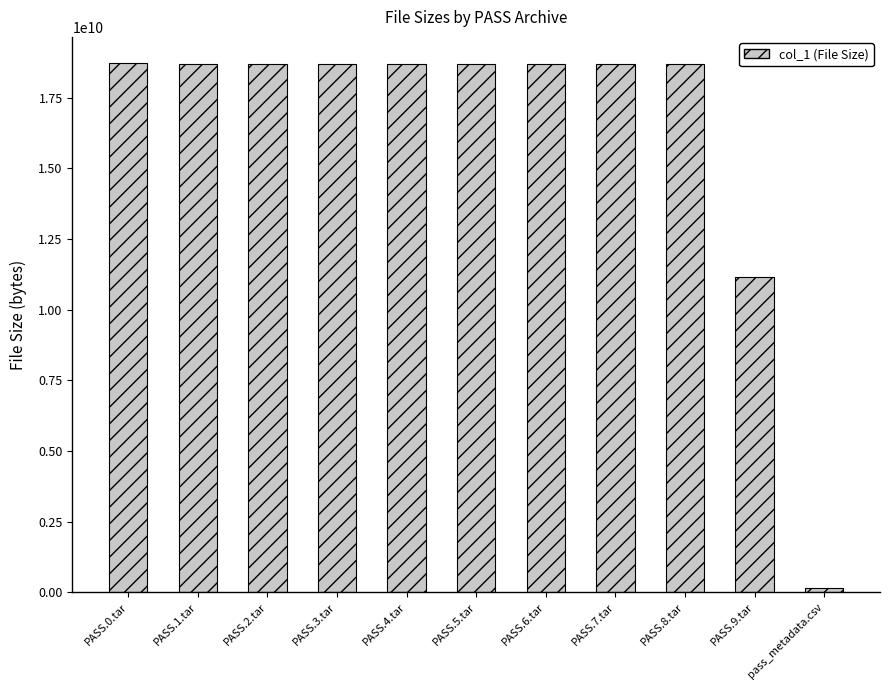

What is the difference between the second highest and minimum values?

18557918856